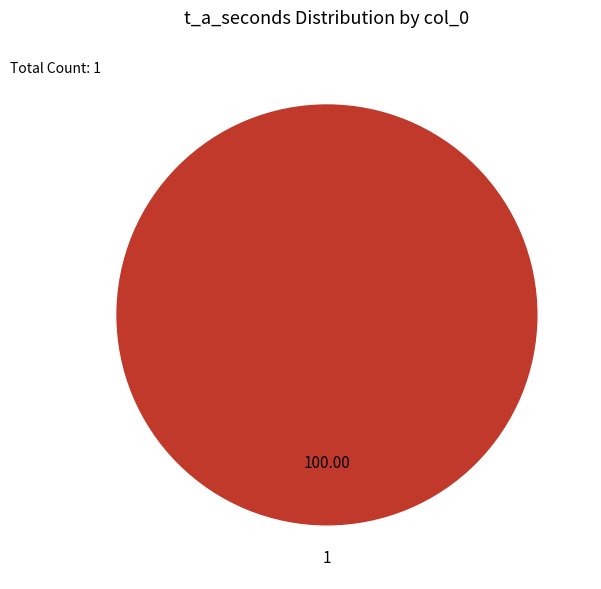

Rank the categories by value from highest to lowest.

1